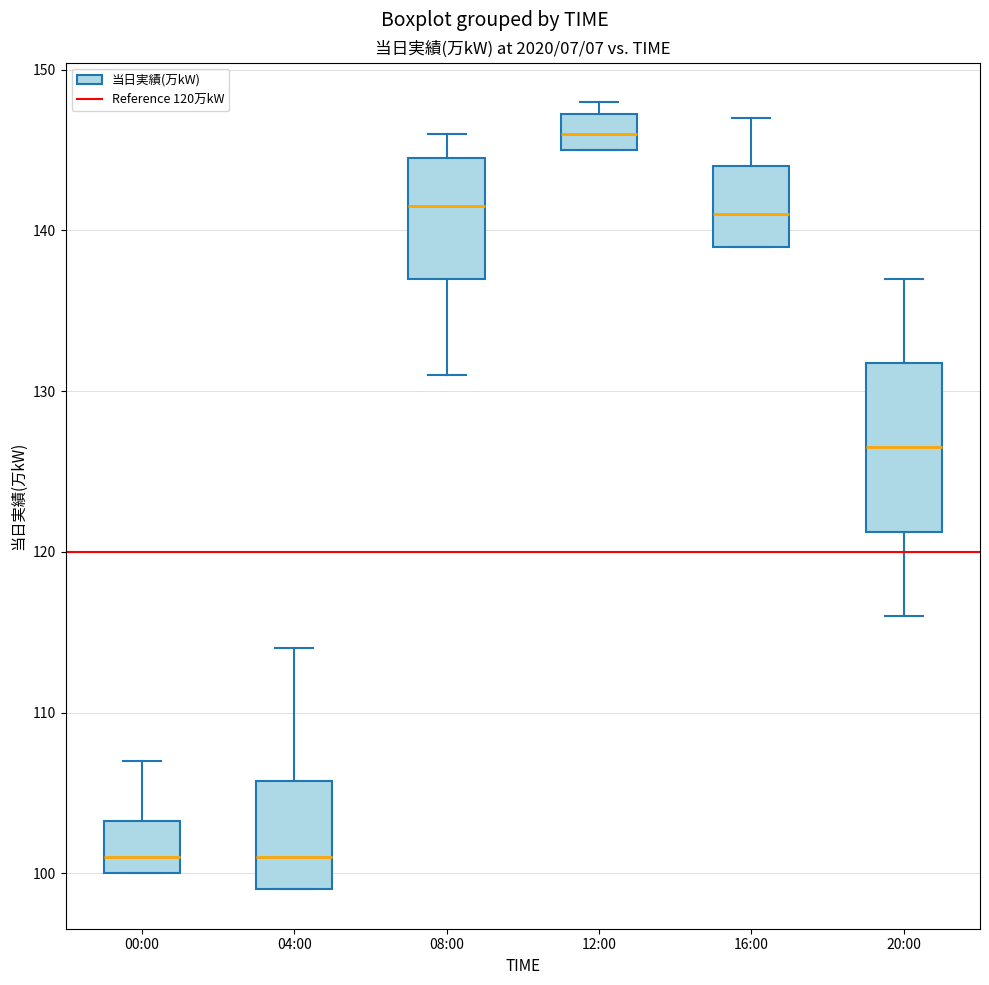

Reading left to right, read every box against the y-axis: the position of its median line, the range the box covers, and the ends of its whiskers. The values are not printed on the chart, so give them approximately, as read against the axis.

00:00: median 101, box 100 to 103, whiskers 100 to 107
04:00: median 101, box 99 to 106, whiskers 99 to 114
08:00: median 142, box 137 to 145, whiskers 131 to 146
12:00: median 146, box 145 to 147, whiskers 145 to 148
16:00: median 141, box 139 to 144, whiskers 139 to 147
20:00: median 127, box 121 to 132, whiskers 116 to 137